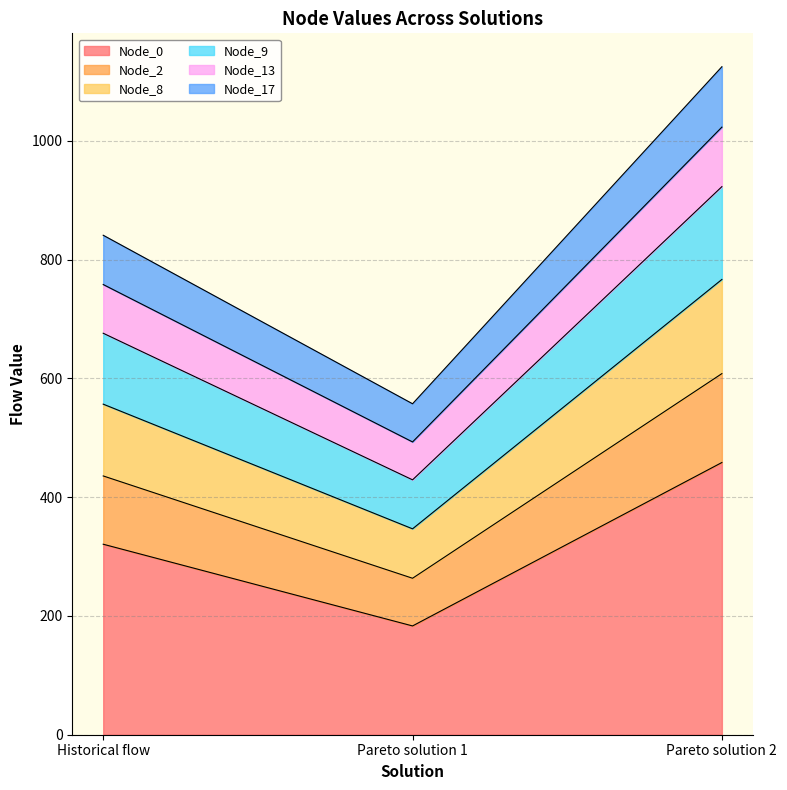

Reading left to right, list the values for the Node_0 series.

Historical flow=320.7	Pareto solution 1=183.1	Pareto solution 2=458.3